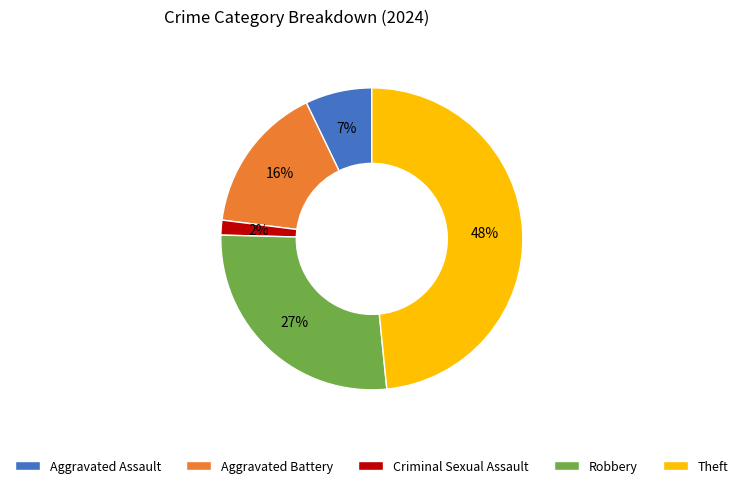

Do Criminal Sexual Assault and Aggravated Assault together represent more than half of the pie?

No